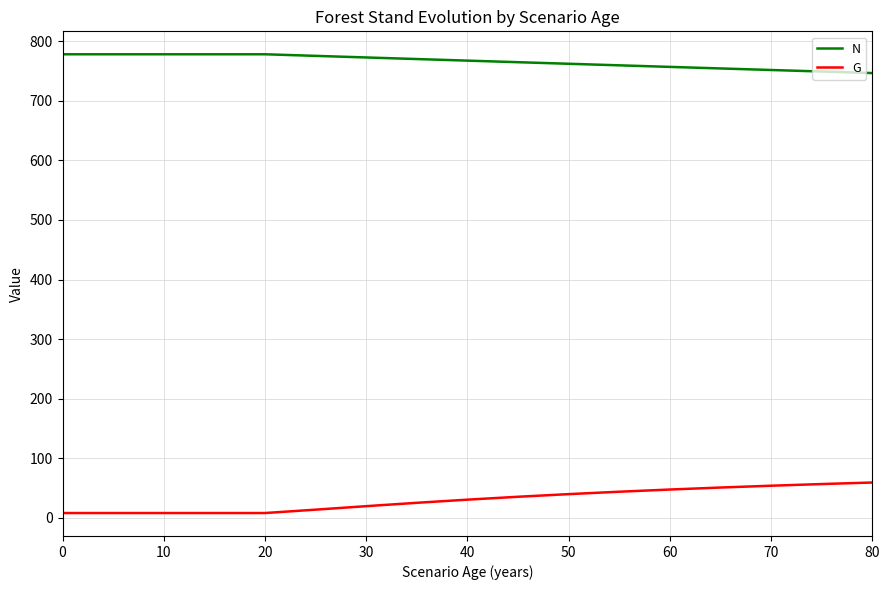

Which series has the largest total across all categories?

N